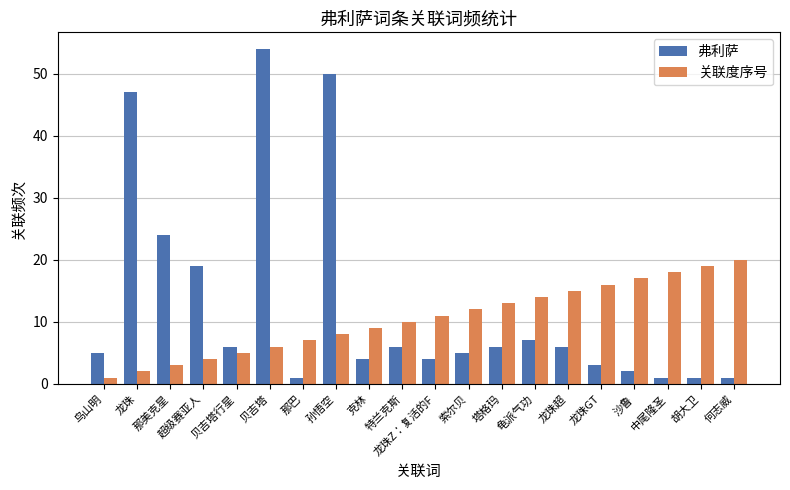

Where does the 弗利萨 series first go above 6?

龙珠